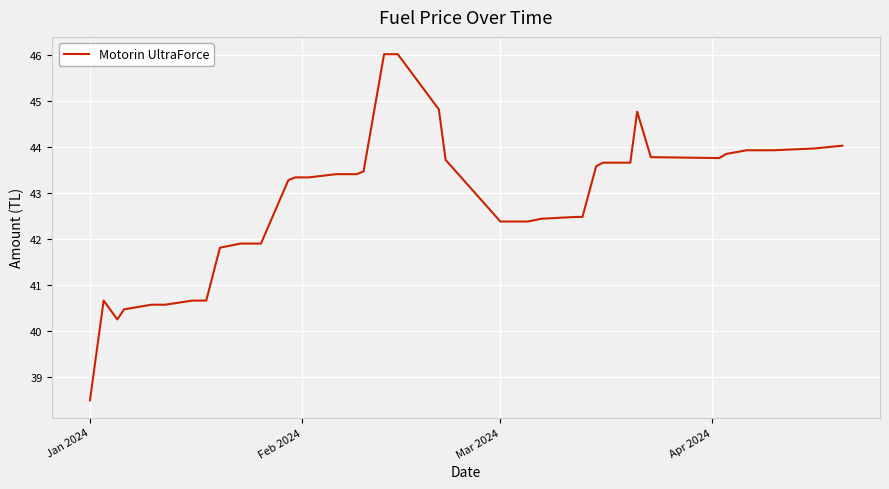

Count the number of values greater than 43.

22